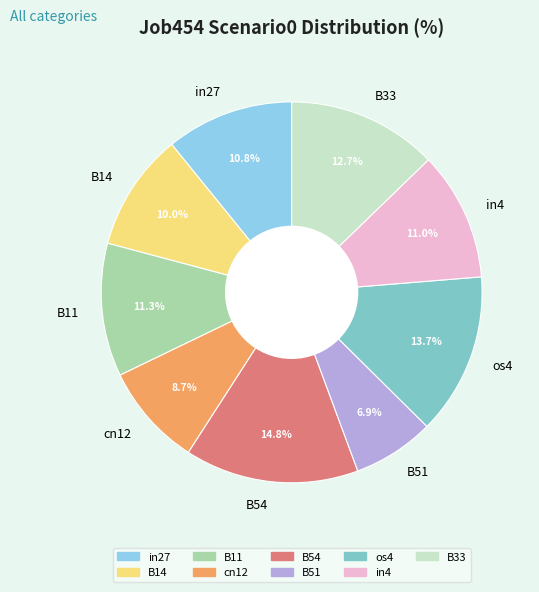

Between cn12 and in27, which is larger?

in27